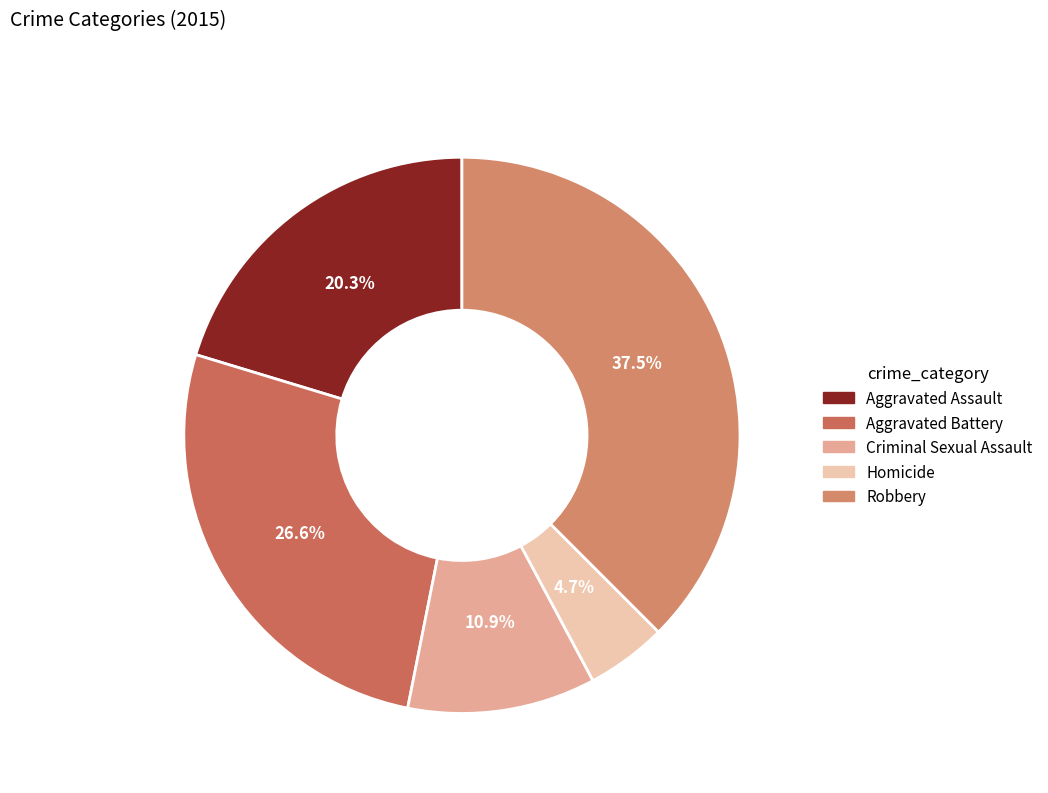

To the nearest percent, what portion does Homicide represent?

5%